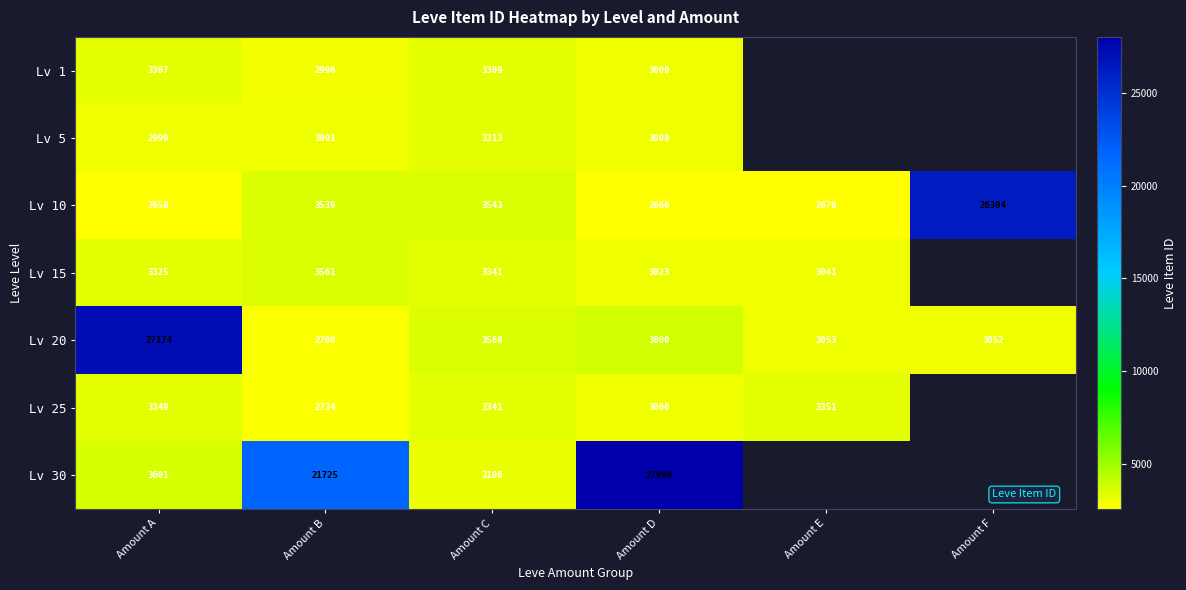

Is the value of Lv 5 at Amount B greater than the value of Lv 20 at Amount D?

No